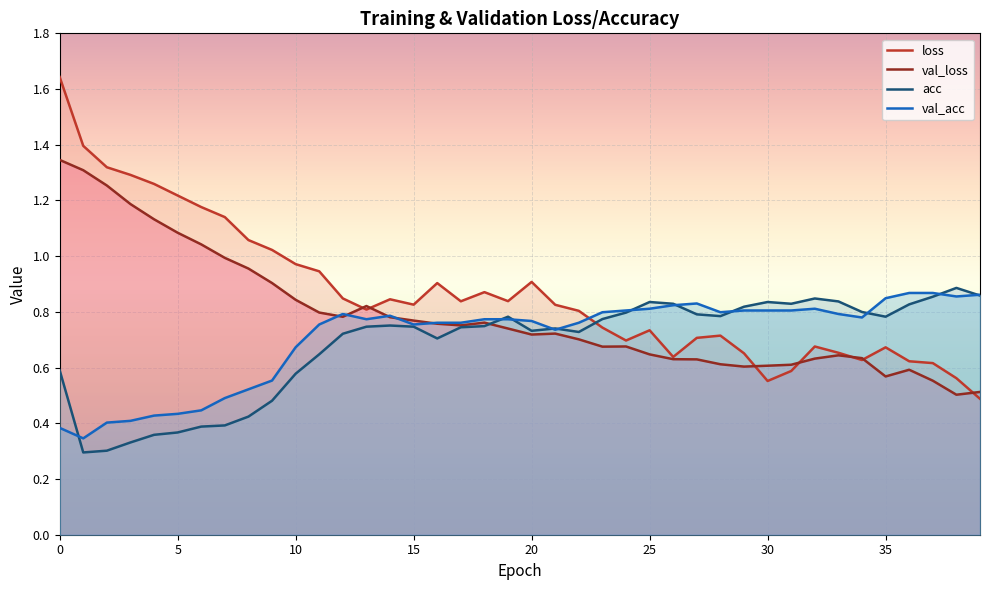

The value of loss at 39 is 0.5. True or false?

True